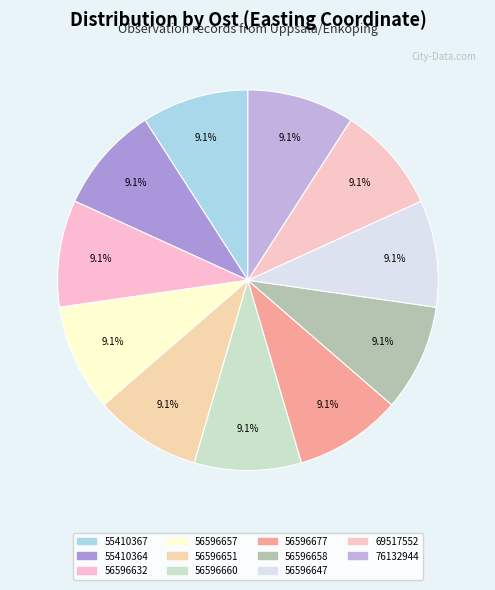

To the nearest percent, what is the combined percentage of 56596647 and 56596658?

18%